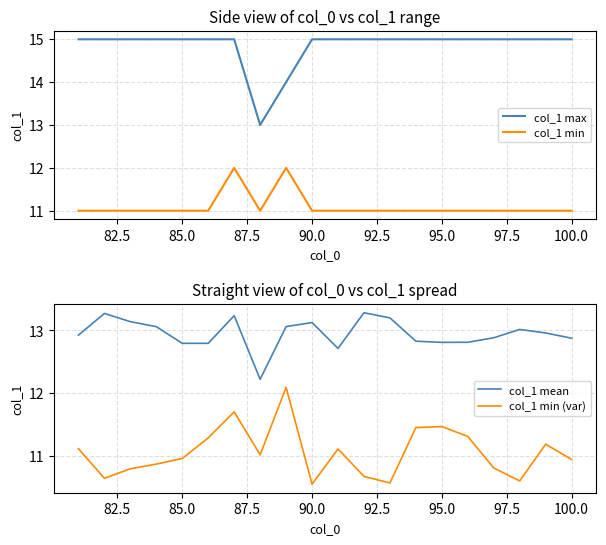

True or false: col_1 min and col_1 max cross at least once.

False